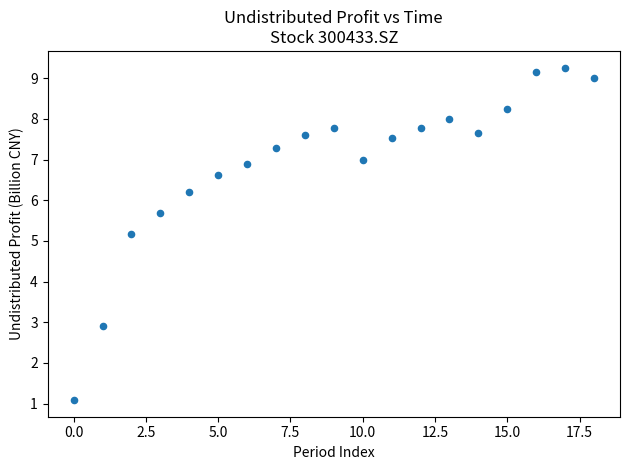

What Y value in the scatter plot is closest to 5?

5.2